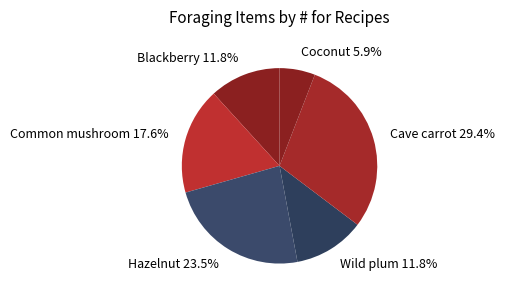

How many slices are in this pie chart?

6